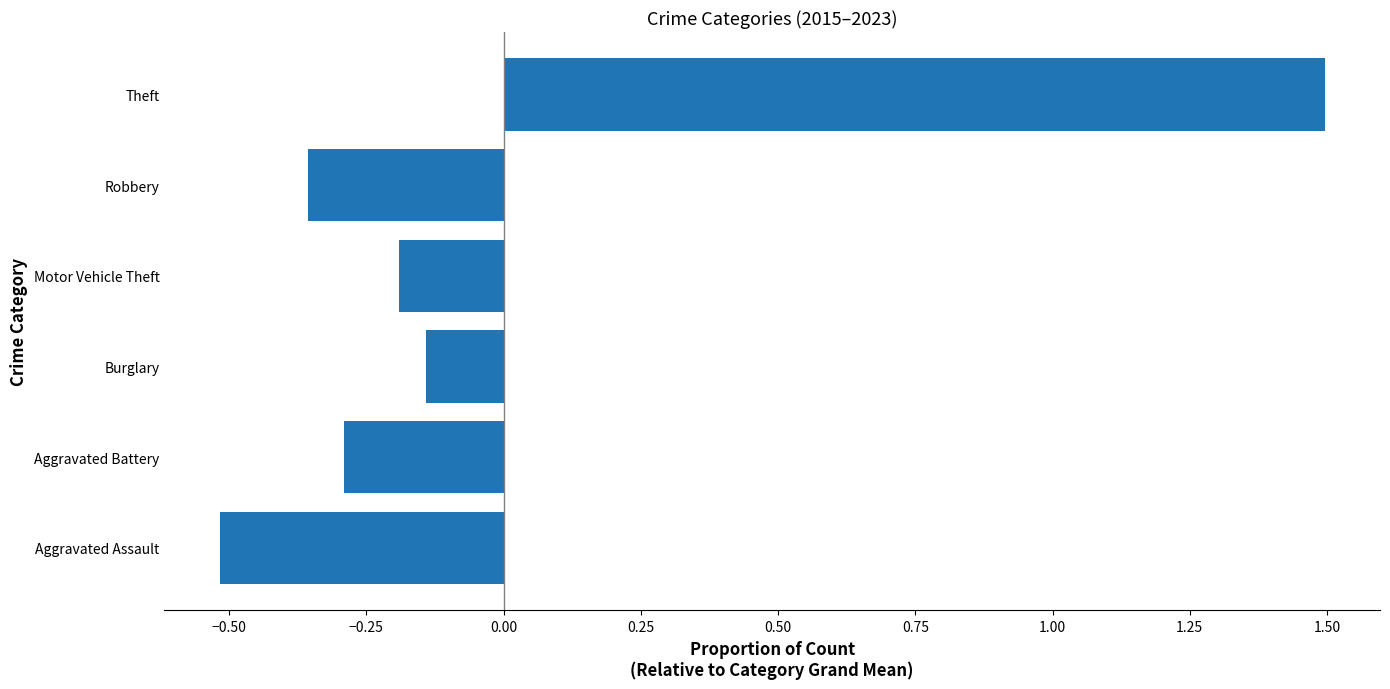

True or false: the data shows -0.5 at Aggravated Assault.

True